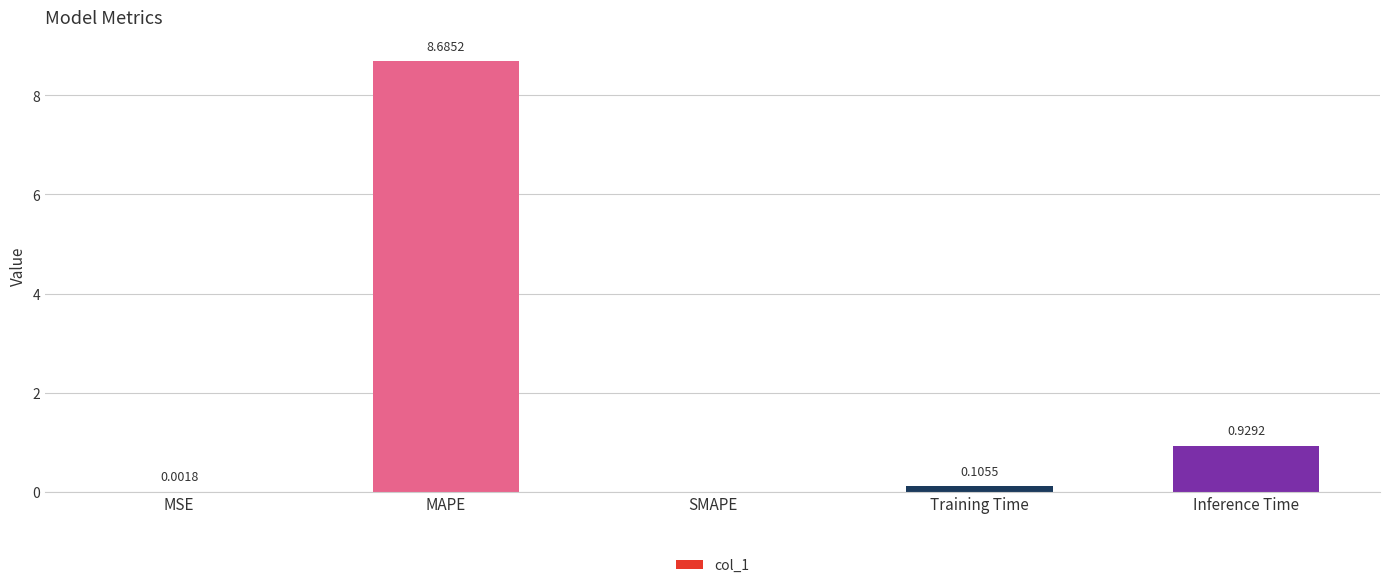

What is the sum of the values at Training Time and Inference Time?

1.0